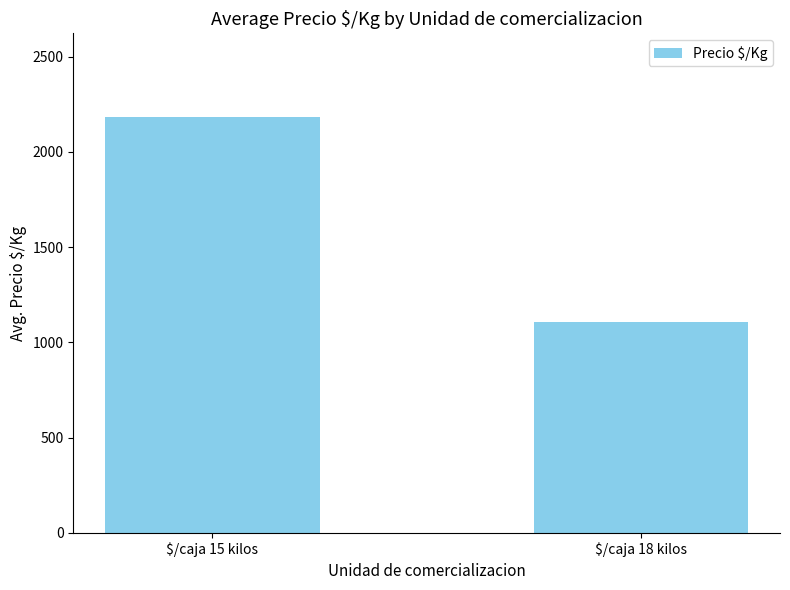

What is the average value?

1647.2